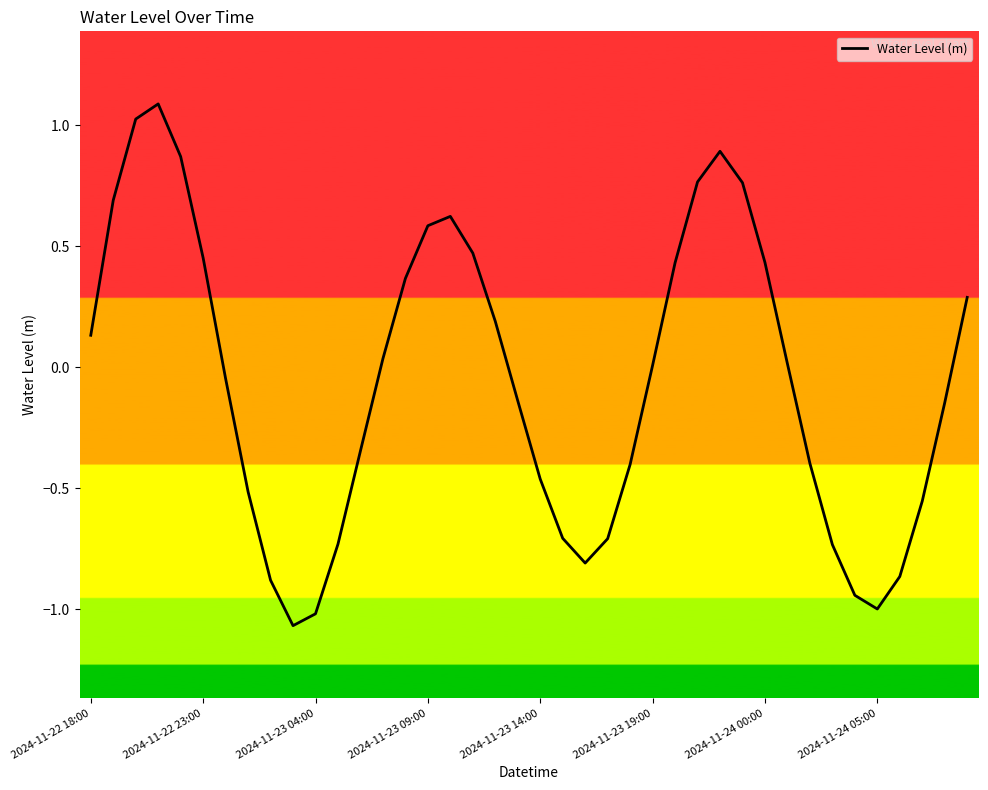

What is the difference between the maximum and second lowest values?

2.1